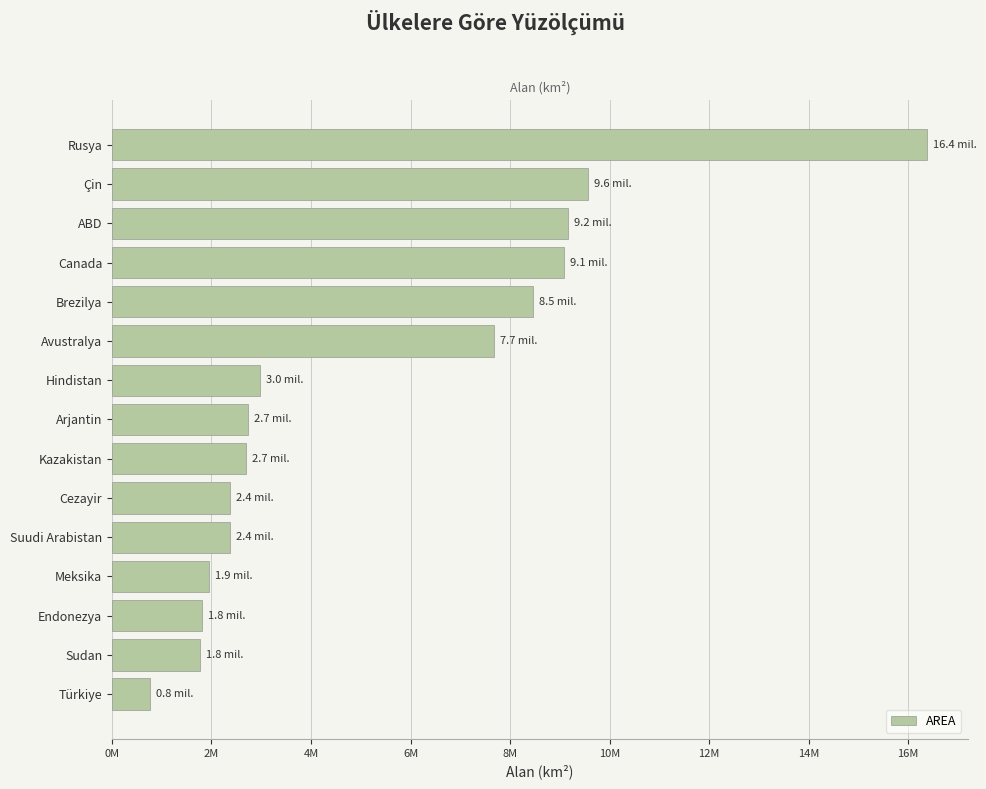

How many data points does each series have?

15